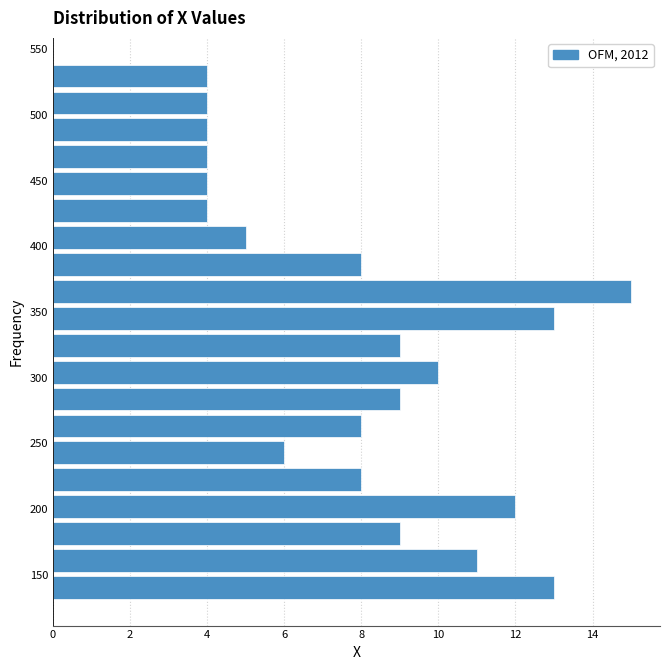

Reading bottom to top, list every bar in this chart as the range it spans on the y-axis followed by its length. Neither the bar edges nor the lengths are printed on the chart, so give them approximately, as read against the axes.

130.0 to 150.5: 13
150.5 to 171.0: 11
171.0 to 191.5: 9
191.5 to 212.0: 12
212.0 to 232.5: 8
232.5 to 253.0: 6
253.0 to 273.5: 8
273.5 to 294.0: 9
294.0 to 314.5: 10
314.5 to 335.0: 9
335.0 to 355.5: 13
355.5 to 376.0: 15
376.0 to 396.5: 8
396.5 to 417.0: 5
417.0 to 437.5: 4
437.5 to 458.0: 4
458.0 to 478.5: 4
478.5 to 499.0: 4
499.0 to 519.5: 4
519.5 to 540.0: 4